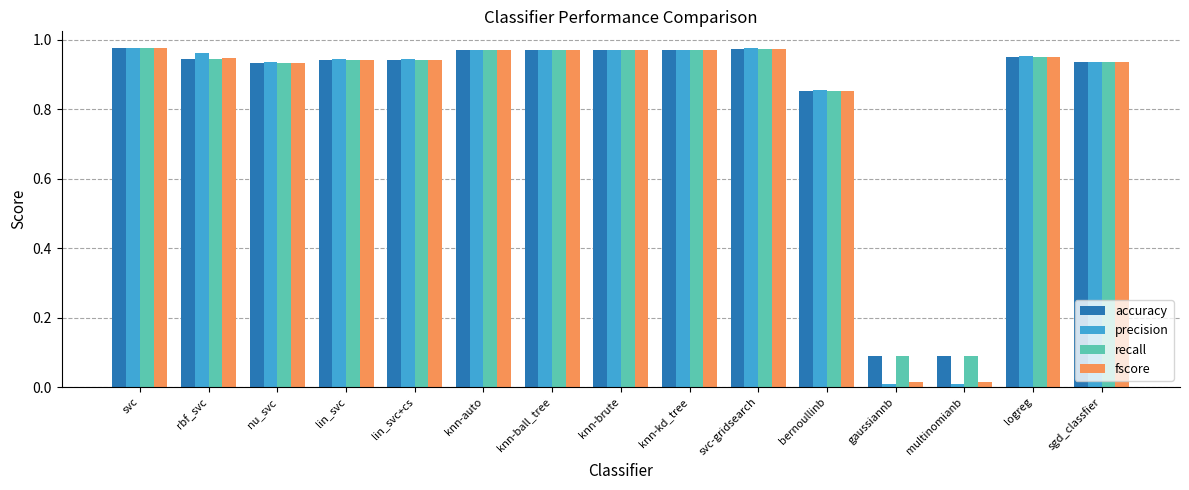

How many categories are shown in the chart?

15